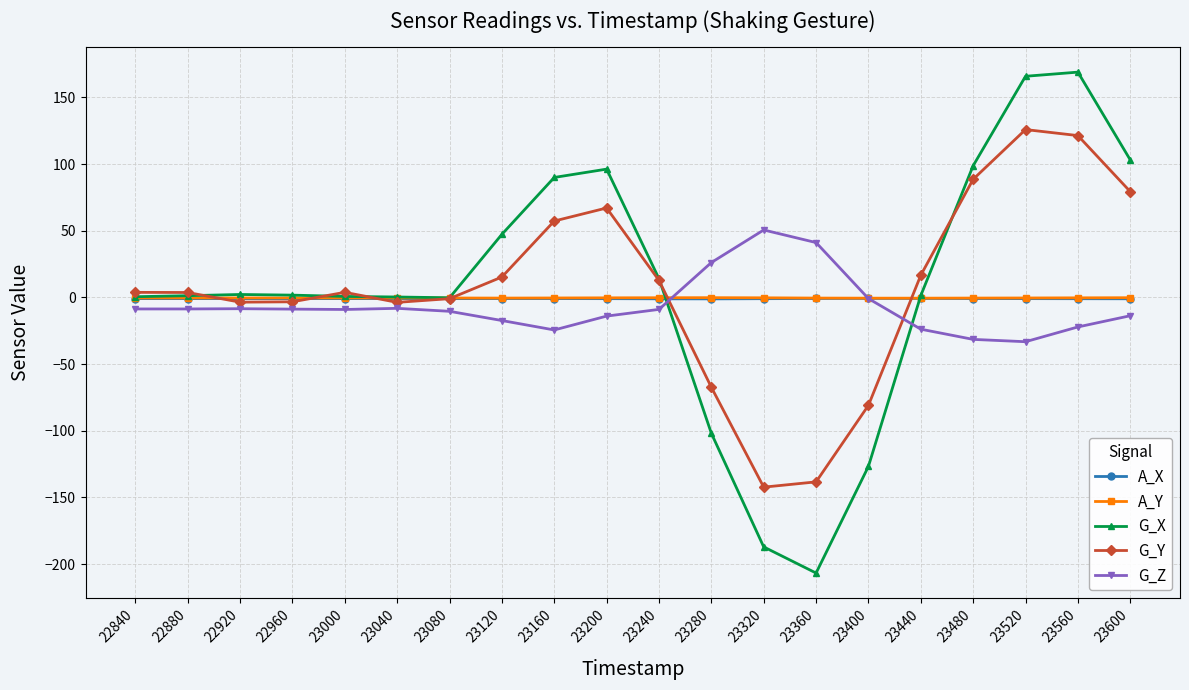

Which category has the highest value in the G_Z series?

23320